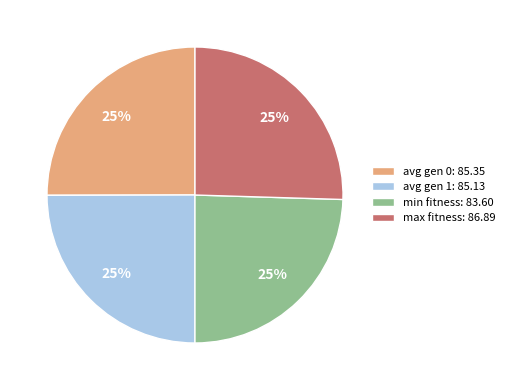

How many slices are in this pie chart?

4